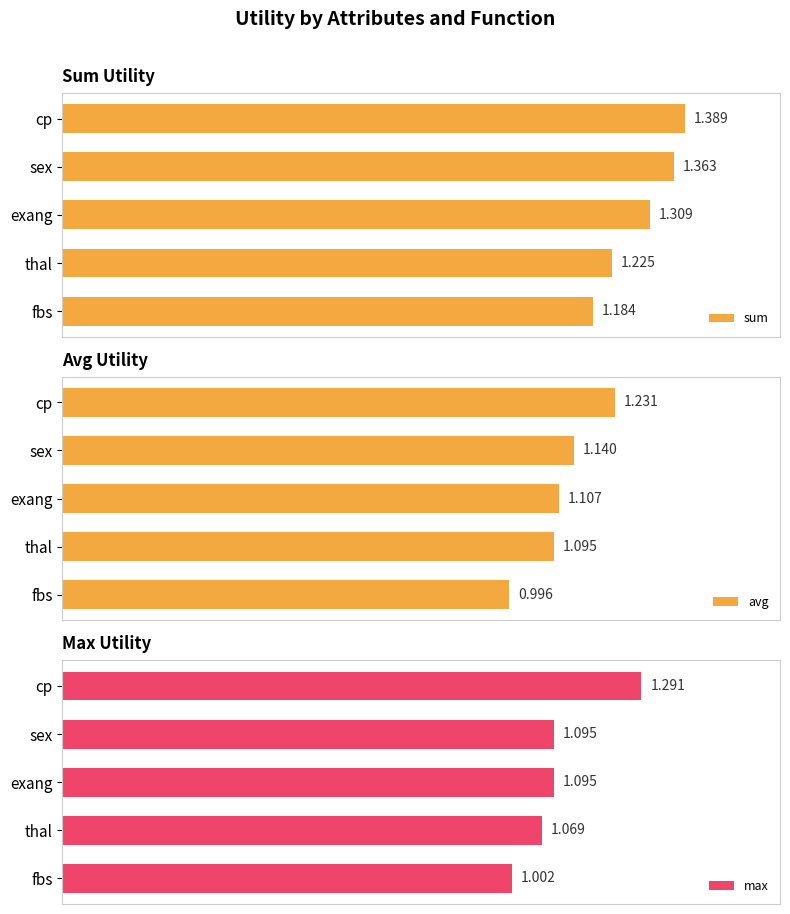

Which category has the lowest value in the avg series?

fbs